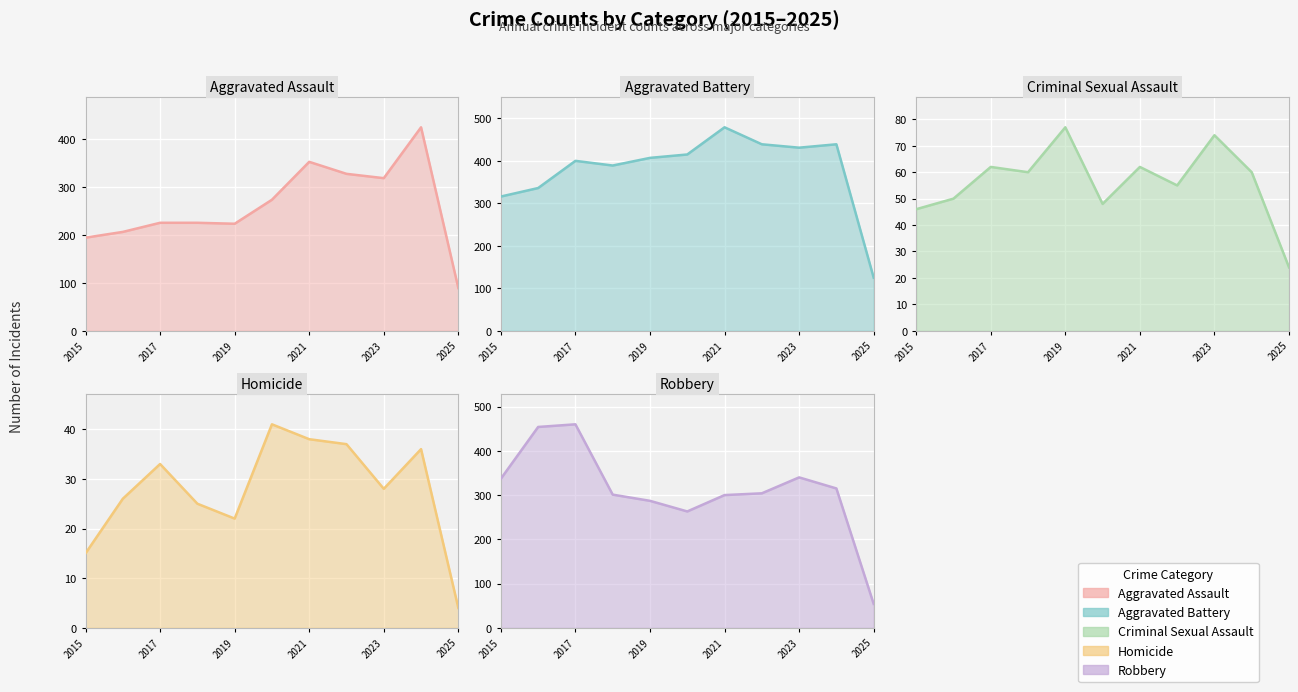

What is the greatest value displayed?

479